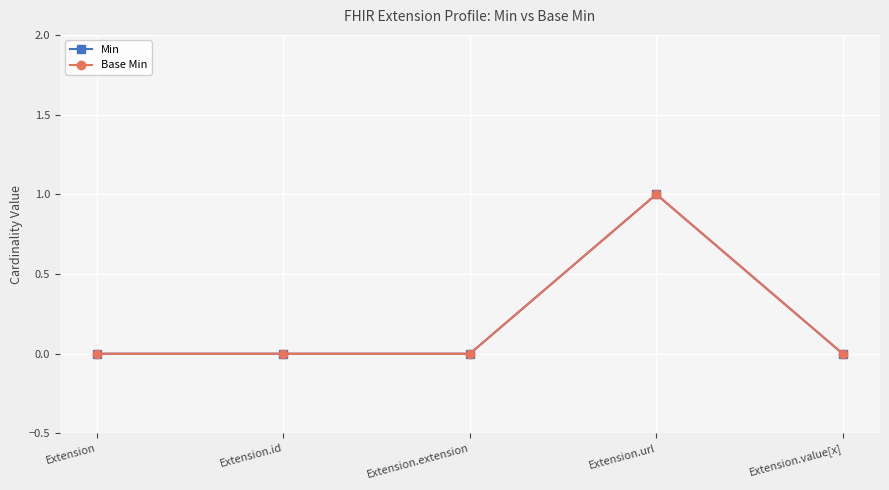

Reading right to left, list all the values displayed in this chart.

Min: 0	1	0	0	0
Base Min: 0	1	0	0	0